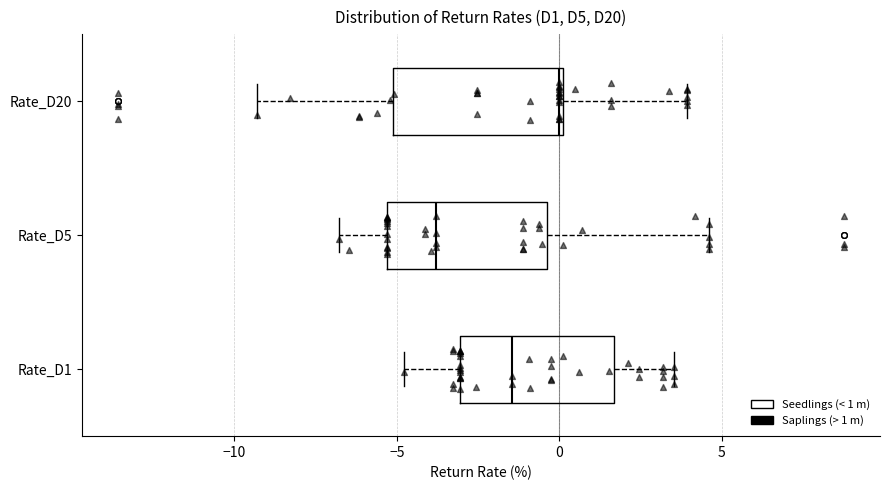

Reading bottom to top, read every box against the x-axis: the position of its median line, the range the box covers, and the ends of its whiskers. The values are not printed on the chart, so give them approximately, as read against the axis.

Rate_D1: median -1.5, box -3.0 to 1.5, whiskers -5.0 to 3.5
Rate_D5: median -4.0, box -5.5 to -0.5, whiskers -7.0 to 4.5
Rate_D20: median 0.0, box -5.0 to 0.0, whiskers -9.5 to 4.0